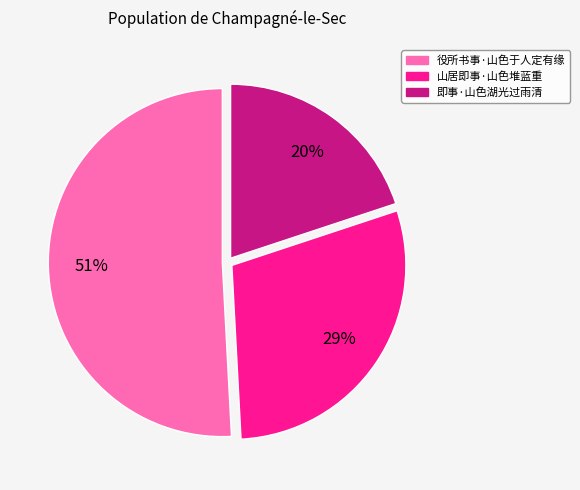

Which has a higher value, 即事·山色湖光过雨清 or 役所书事·山色于人定有缘?

役所书事·山色于人定有缘